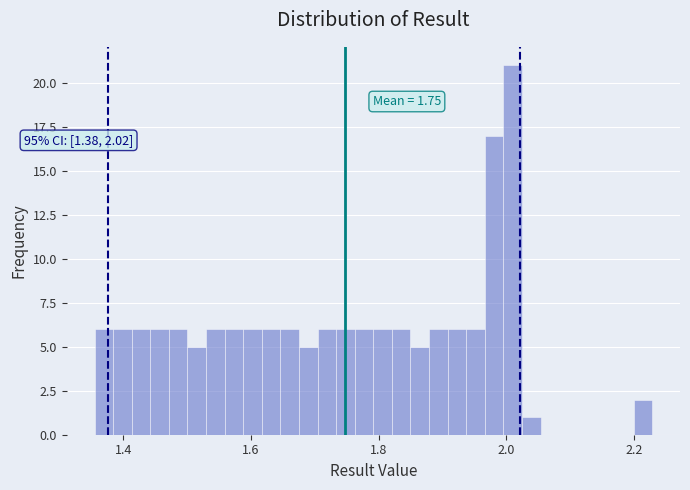

Read against the x-axis, roughly where is the centre of the tallest bar?

2.02